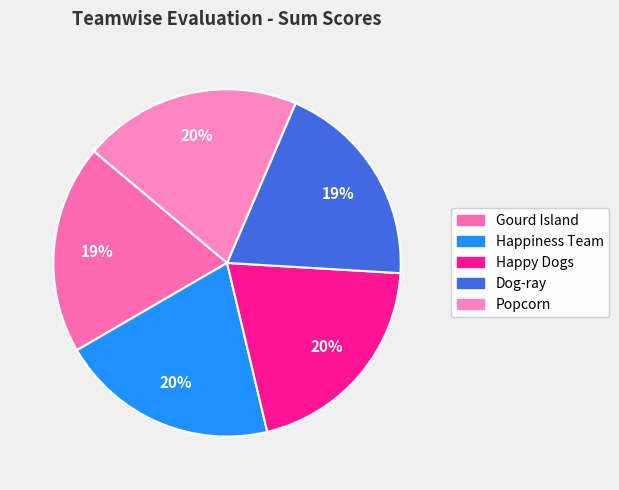

To the nearest percent, what is the average slice percentage?

20%